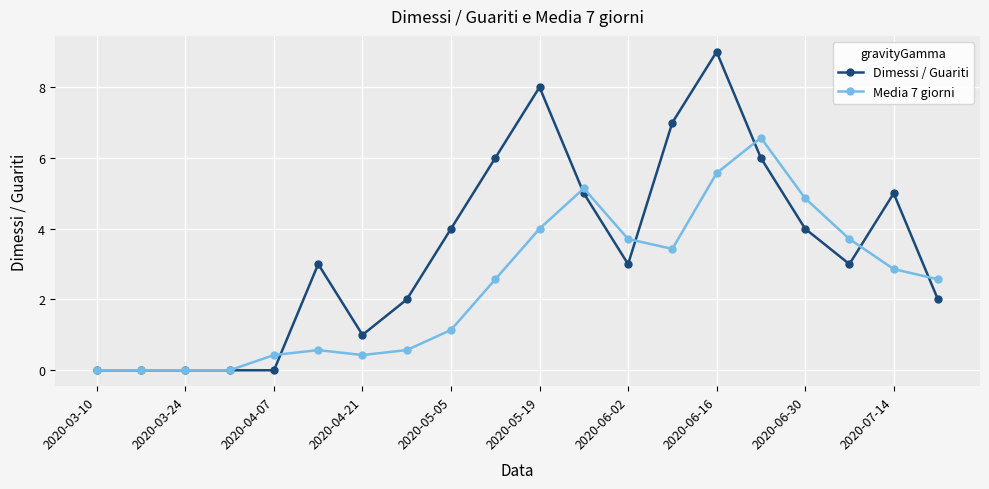

Rank the series by their maximum value, from highest to lowest.

Dimessi / Guariti, Media 7 giorni